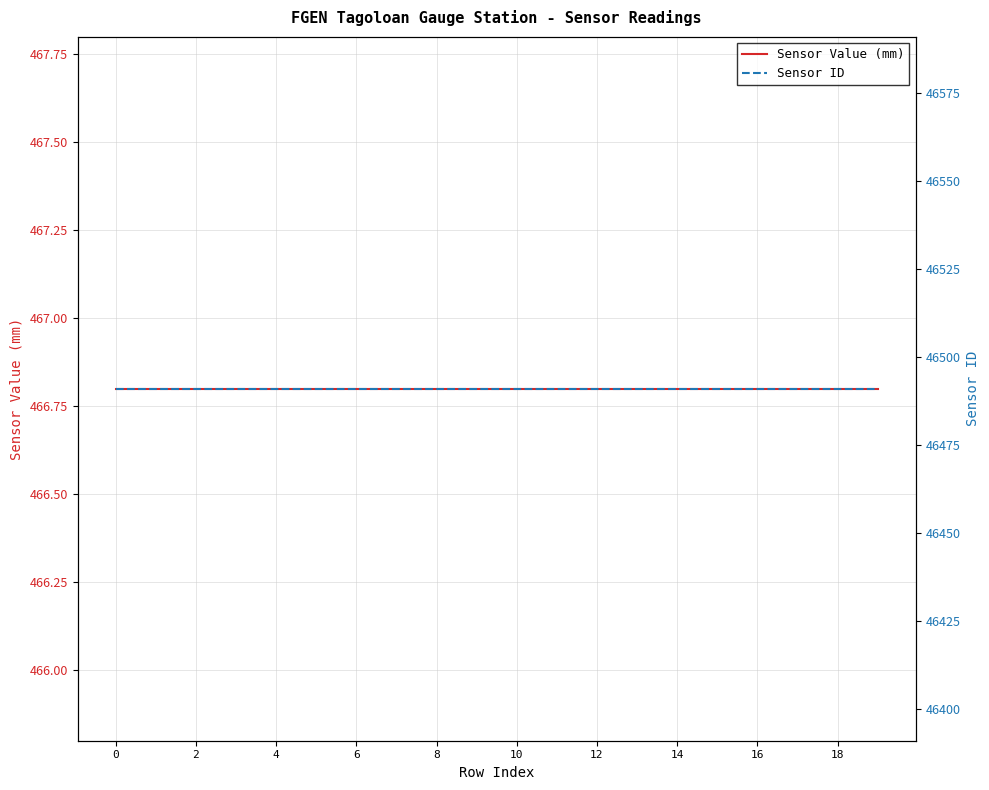

Which series changed the most between 14 and 12?

Sensor Value (mm)